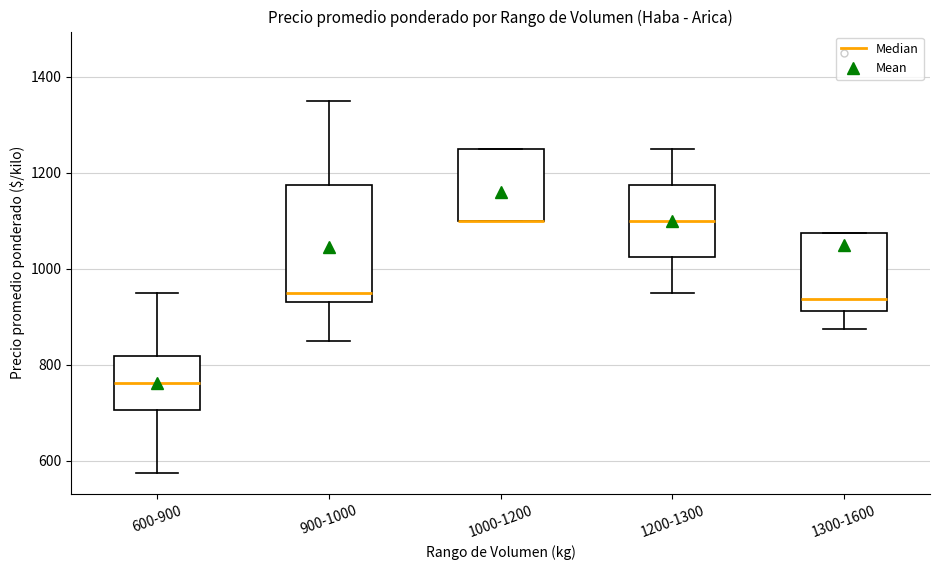

Where does the lower whisker of the box for 1200-1300 end on the y-axis? The values are not printed on the chart, so give them approximately, as read against the axis.

960